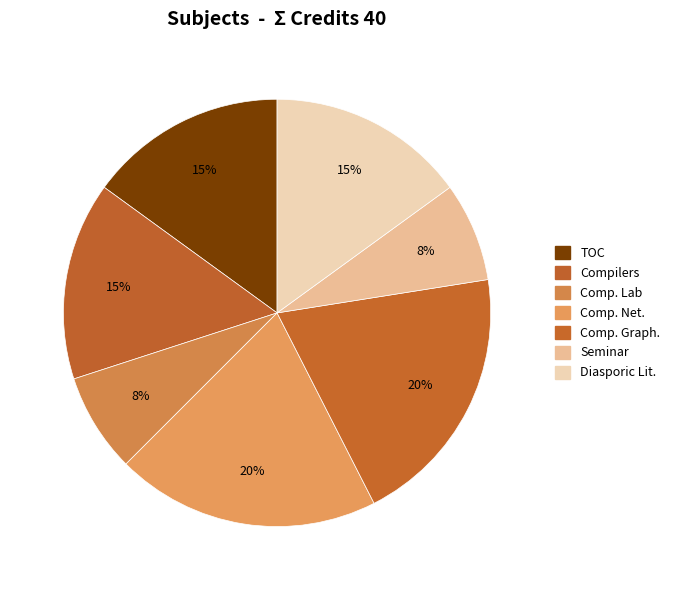

Is it true that Seminar is 8% of the pie?

True